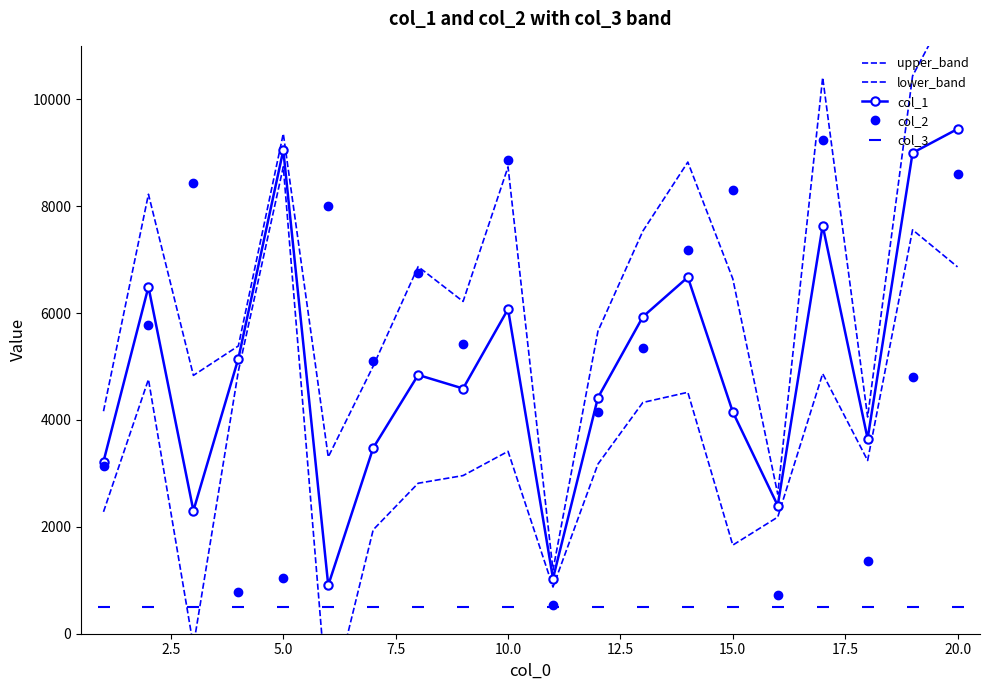

True or false: upper_band has more than 1 interior local peaks.

True